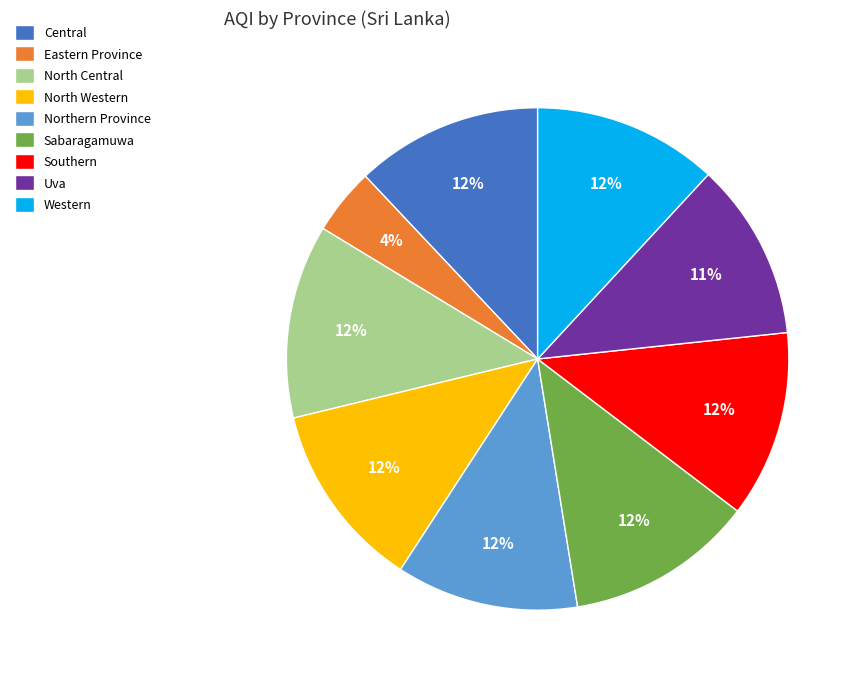

Combined, do North Central and Eastern Province account for over 50%?

No